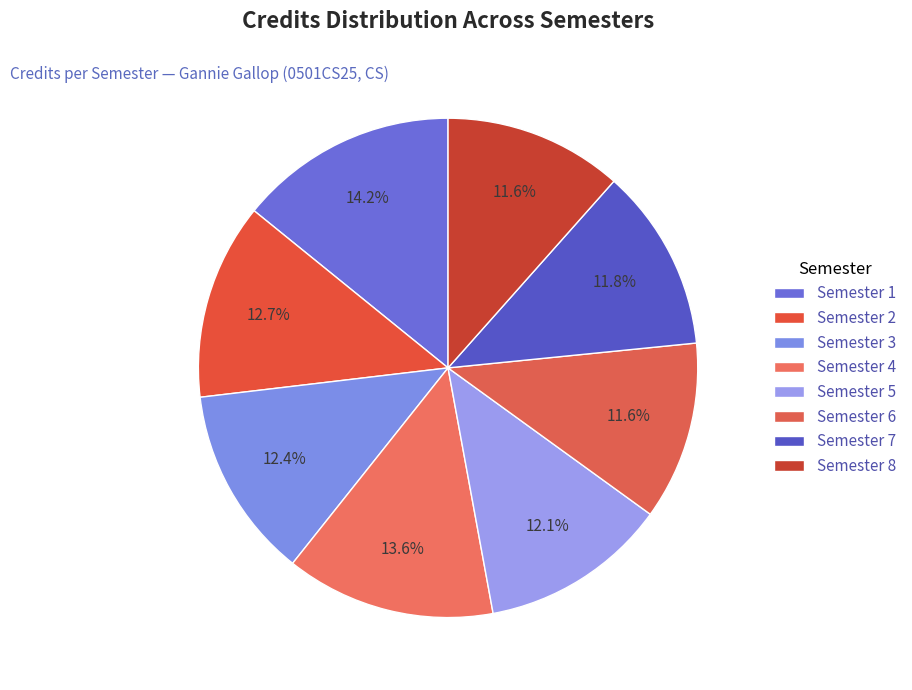

How many segments does this pie chart have?

8